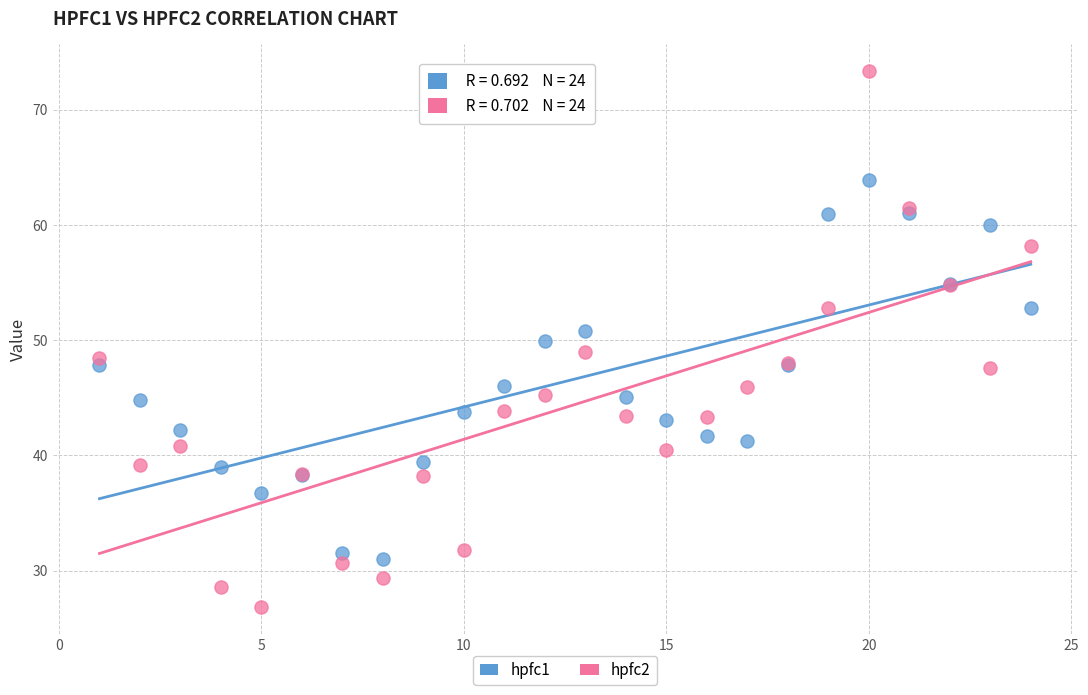

Which series reaches the maximum Y coordinate?

hpfc2